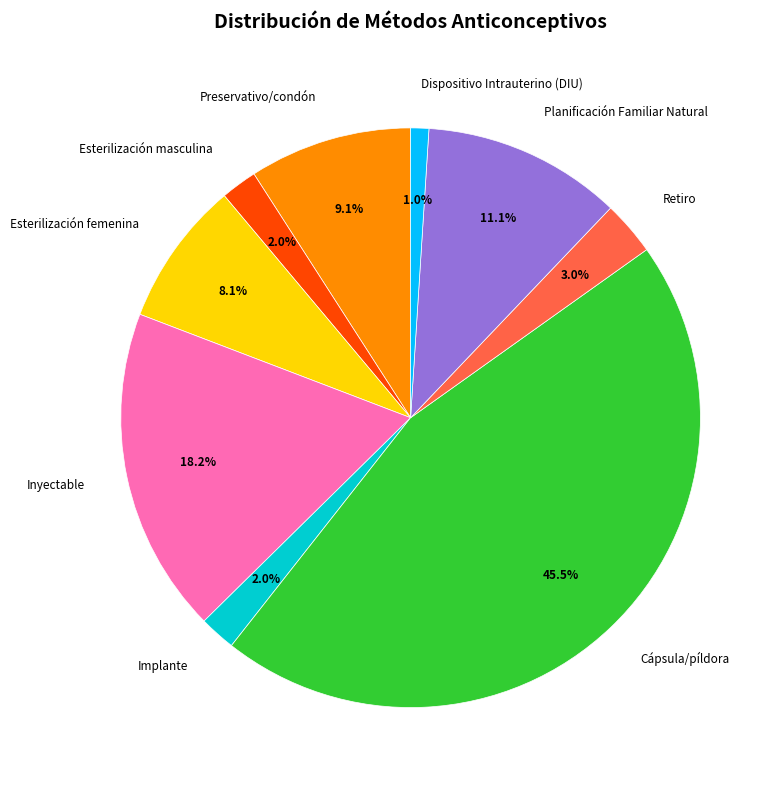

Which category has the biggest portion of the pie?

Cápsula/píldora